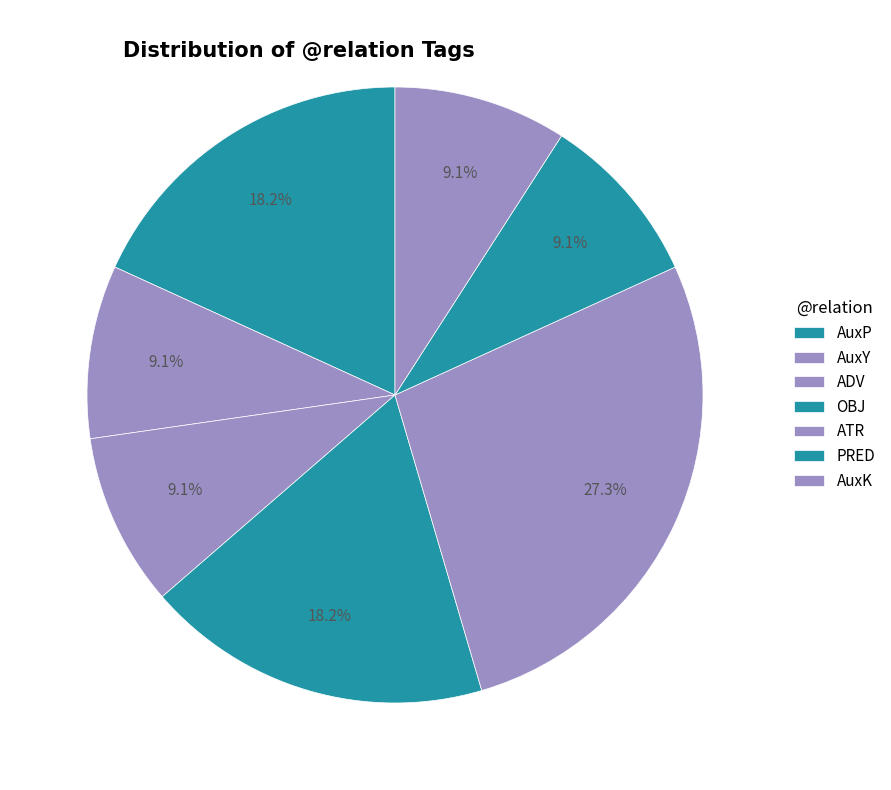

How many segments does this pie chart have?

7